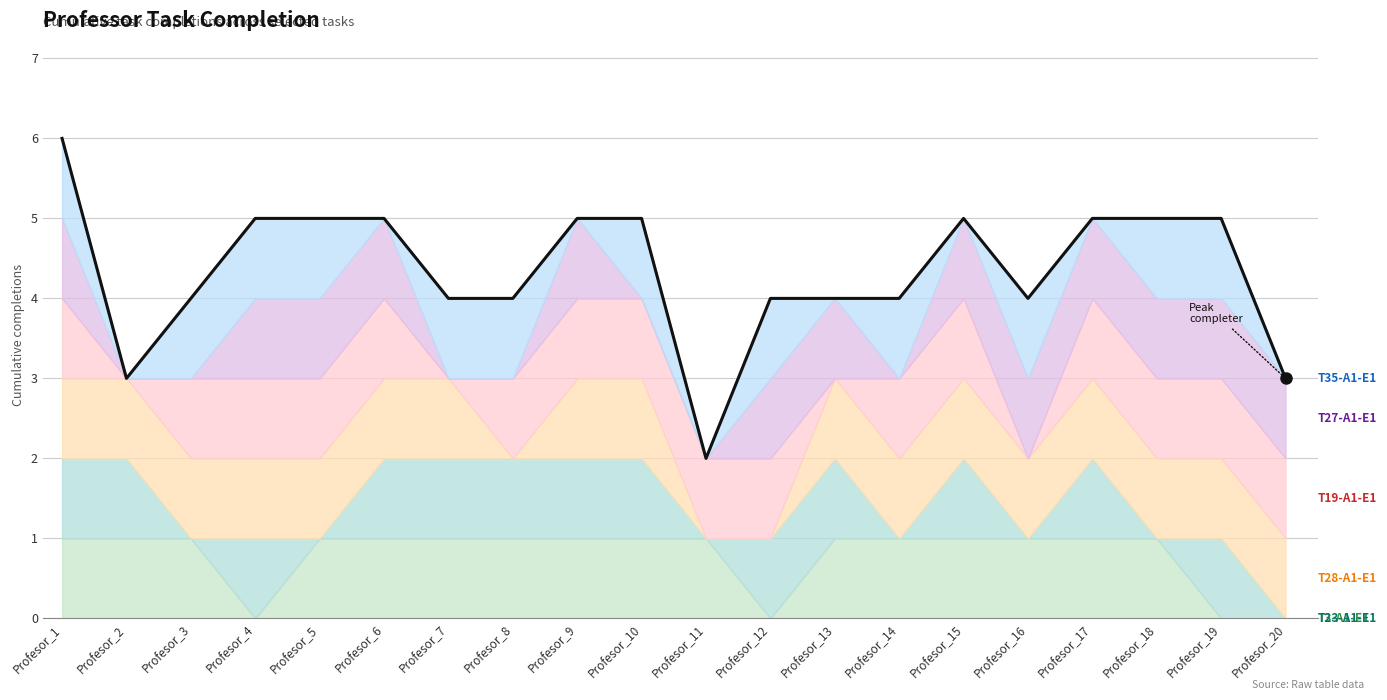

How many values exceed 5?

1